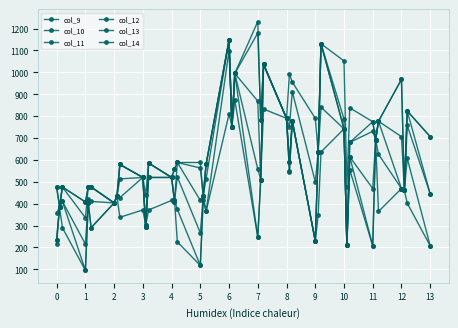

Reading right to left, list all the values displayed in this chart.

col_9: 207.2	402.2	460.6	468.8	364.1	692.1	207.2	554.8	210.4	741.7	636.1	346.4	229.6	777.9	589.1	789.8	832.2	509.7	246.4	872.1	751.7	809.4	364.6	414.6	117.6	225.2	418.2	414.6	371.1	300.7	371.2	337.6	433.9	403.3	289.9	402.8	95.2	289.9	385.0	215.4
col_10: 207.2	606.8	460.6	468.8	625.7	692.1	207.2	614.0	210.4	741.7	840.6	636.3	229.6	777.9	589.1	789.8	1036.8	509.7	246.4	994.8	751.7	1099.3	364.6	436.1	117.6	373.6	418.2	519.7	519.6	300.7	519.7	427.6	433.9	403.3	289.9	402.8	95.2	410.1	385.0	235.6
col_11: 444.5	757.4	460.6	468.8	776.4	692.1	468.8	614.0	210.4	741.7	1130.5	636.3	229.6	777.9	549.7	789.8	1036.8	509.7	557.5	994.8	751.7	1148.0	513.0	436.1	266.1	522.1	408.6	519.7	519.6	291.0	519.7	513.0	433.9	403.3	410.1	422.2	215.4	410.1	385.0	235.6
col_12: 444.5	823.3	460.6	706.1	776.4	692.1	730.4	679.9	210.4	741.7	1130.5	636.3	229.6	777.9	544.0	789.8	1036.8	509.7	868.6	994.8	751.7	1148.0	578.9	436.1	414.6	588.0	408.6	519.7	585.4	291.0	519.7	578.9	433.9	403.3	476.0	476.0	335.6	476.0	385.0	355.8
col_13: 706.1	823.3	460.6	967.7	776.4	692.1	774.4	679.9	210.4	786.3	1130.5	636.3	499.9	912.1	749.9	789.8	1036.8	784.2	1179.7	994.8	751.7	1148.0	578.9	436.1	563.1	588.0	557.1	519.7	585.4	291.0	519.7	578.9	433.9	403.3	476.0	476.0	407.7	476.0	385.0	476.0
col_14: 706.1	823.3	460.6	967.7	776.4	692.1	774.4	837.6	476.1	1052.0	1130.5	636.3	789.8	955.6	991.8	789.8	1036.8	784.2	1232.0	994.8	751.7	1148.0	578.9	436.1	588.0	588.0	557.1	519.7	585.4	439.5	519.7	578.9	433.9	403.3	476.0	476.0	407.7	476.0	385.0	476.0